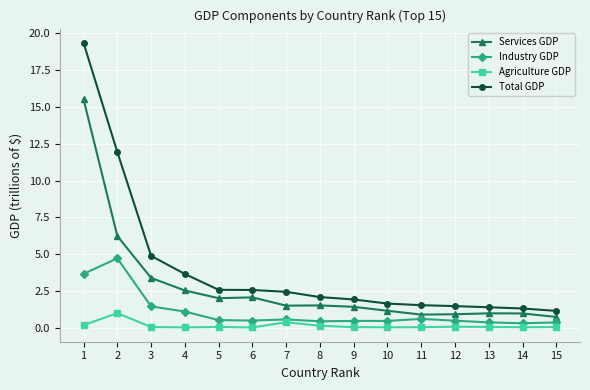

Rank the series by their average value, from lowest to highest.

Agriculture GDP, Industry GDP, Services GDP, Total GDP